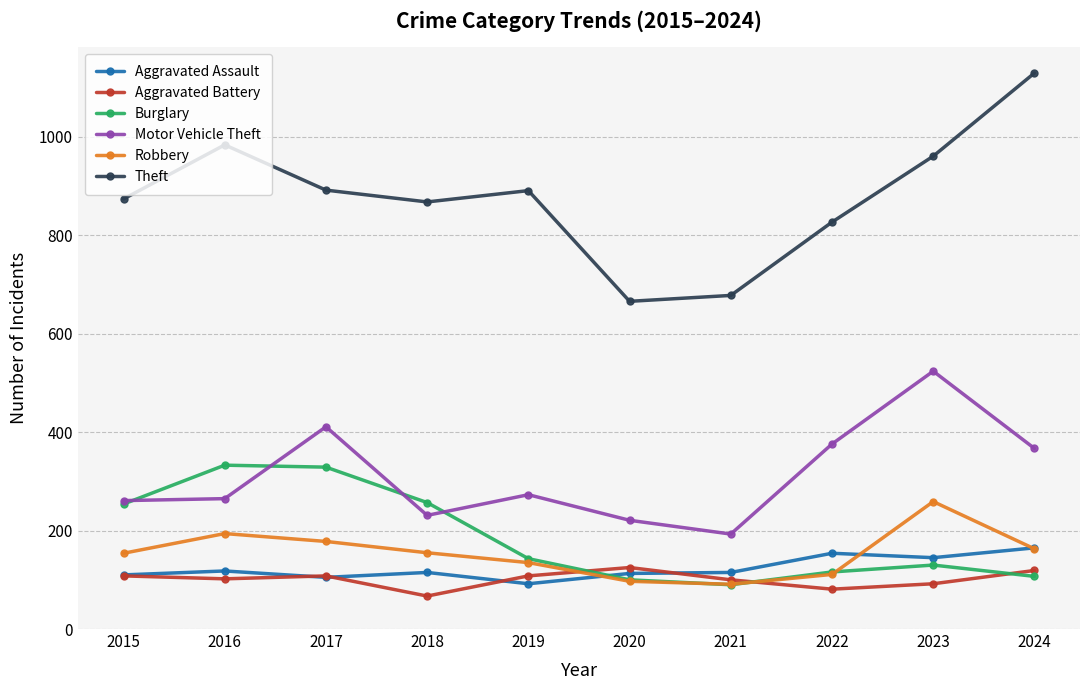

The Burglary series shows 329 at 2017. True or false?

True